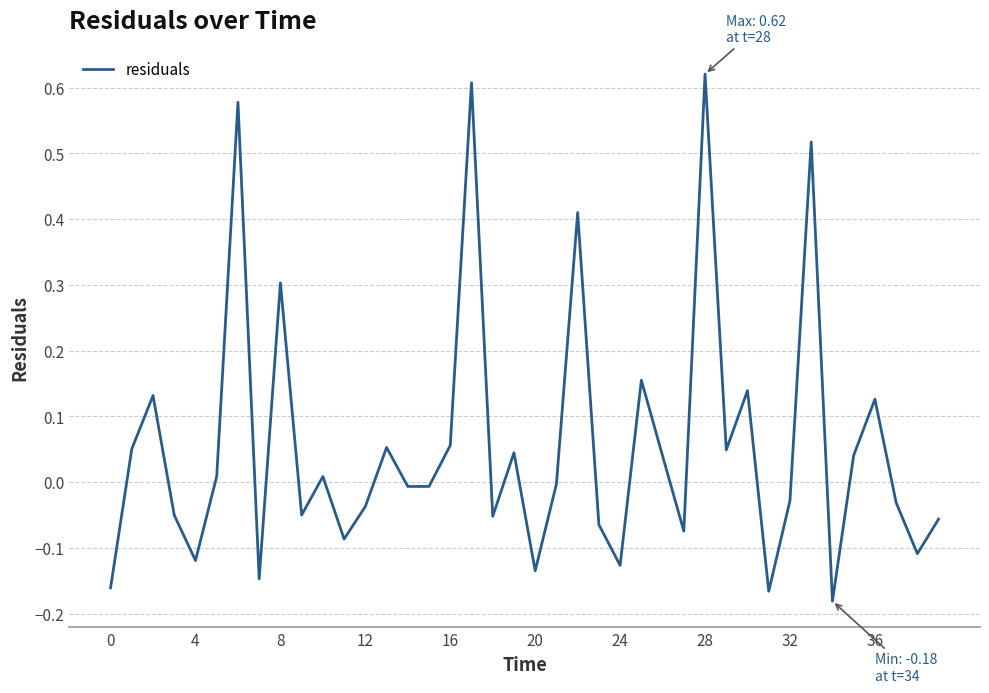

What is the difference between the maximum and minimum values?

0.8